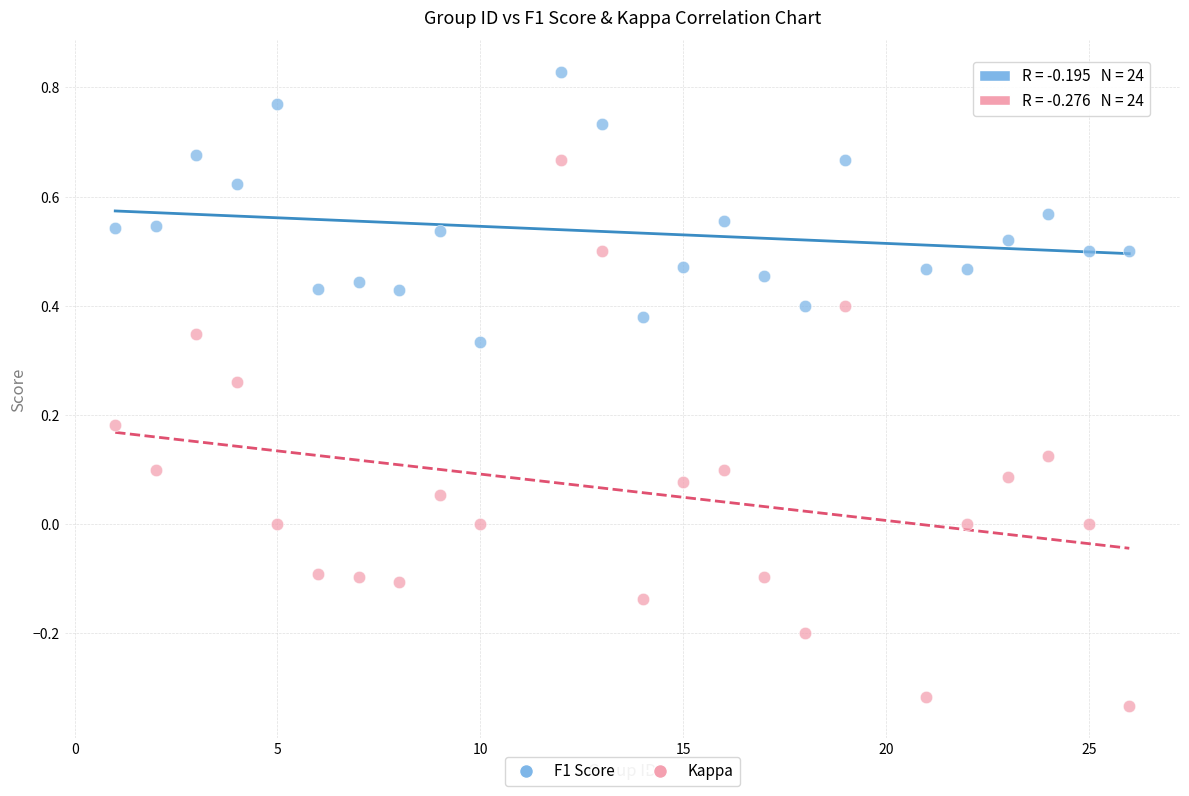

Which series reaches the minimum Y coordinate?

Kappa